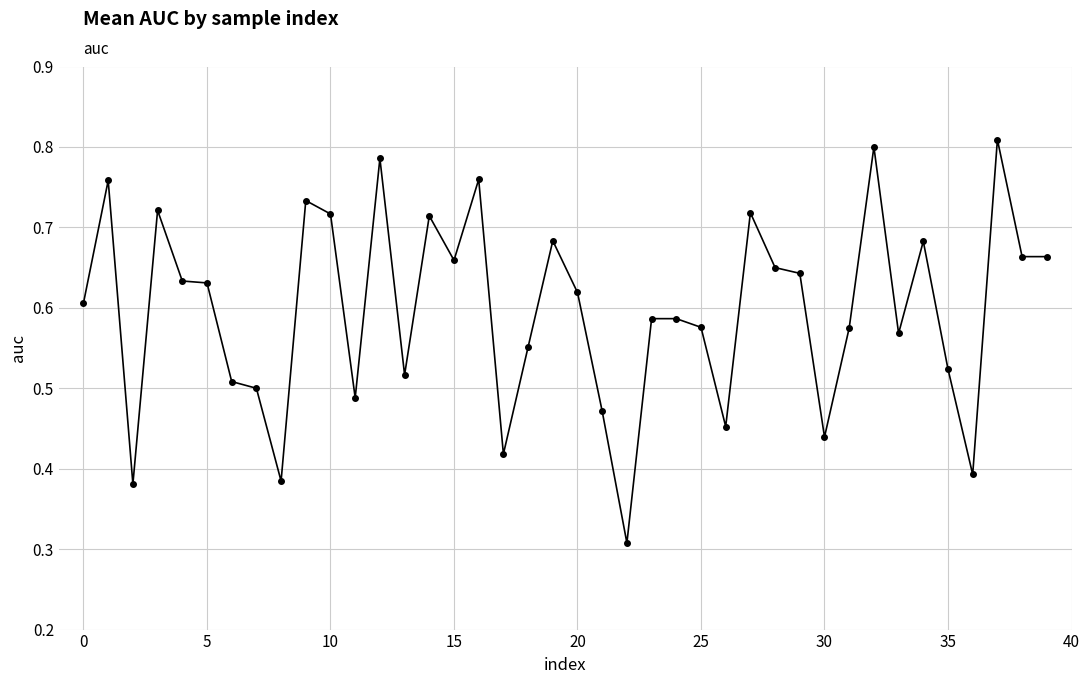

True or false: the data has more than 1 interior local peaks.

True